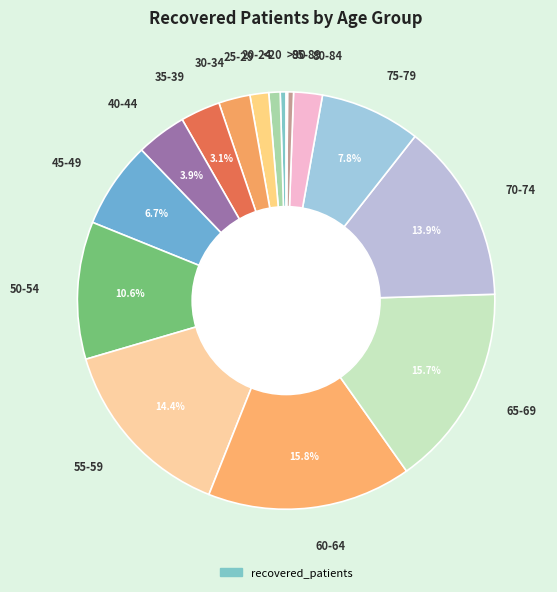

Is there a majority slice in this chart?

No